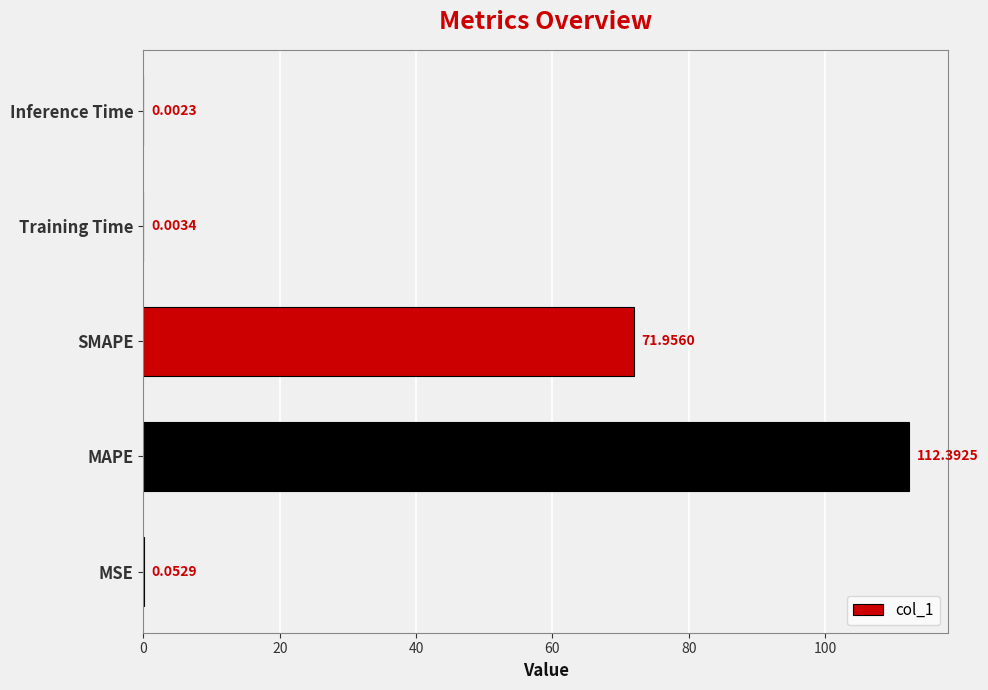

Between Inference Time and MAPE, which is larger?

MAPE